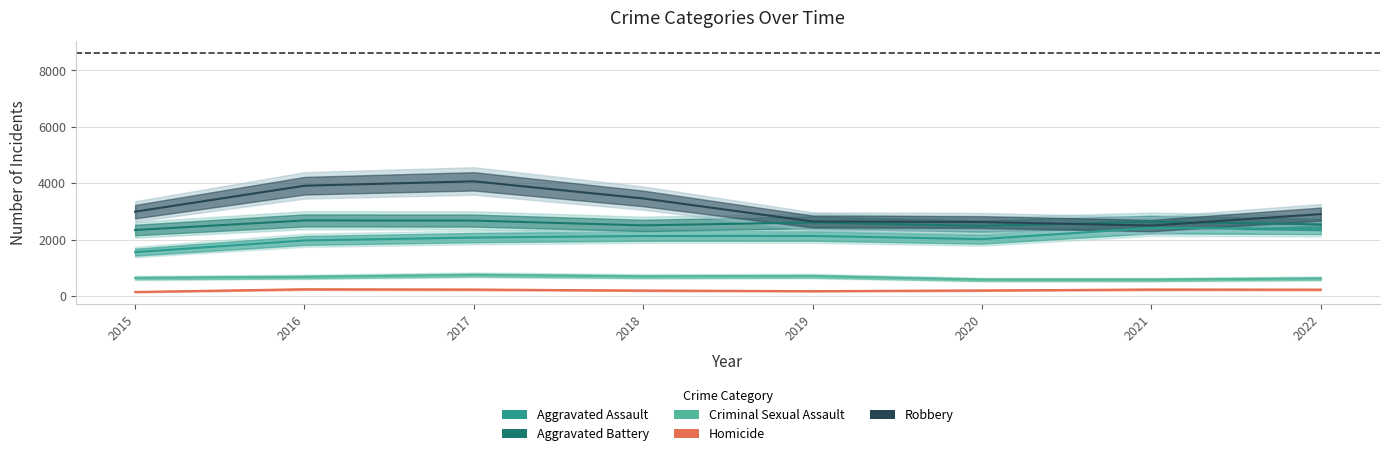

True or false: Homicide and Aggravated Battery cross at least once.

False